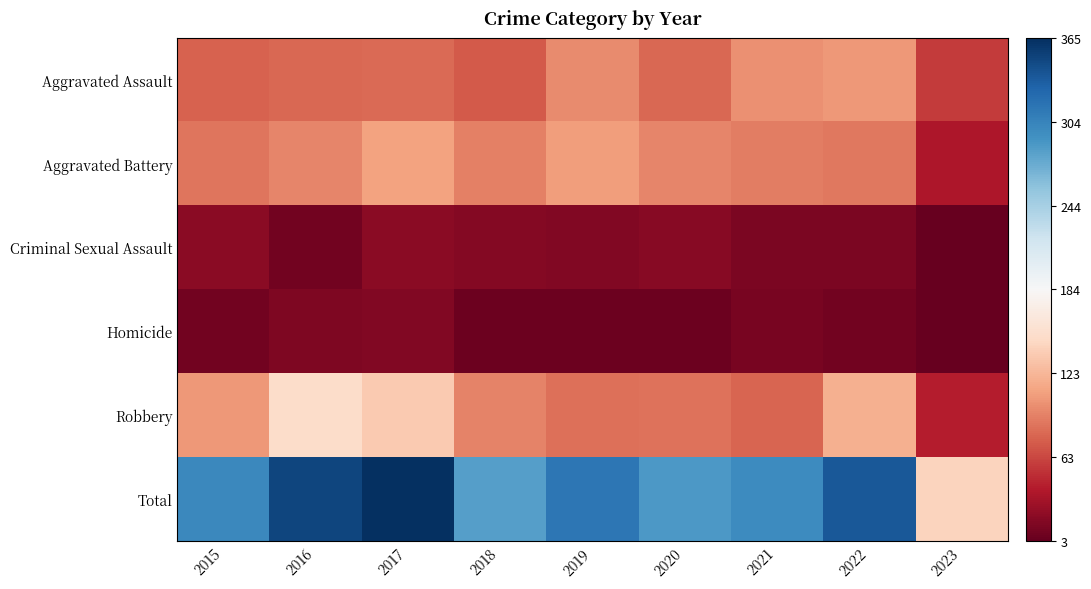

At 2017, list the series in order from largest to smallest.

Total, Robbery, Aggravated Battery, Aggravated Assault, Criminal Sexual Assault, Homicide